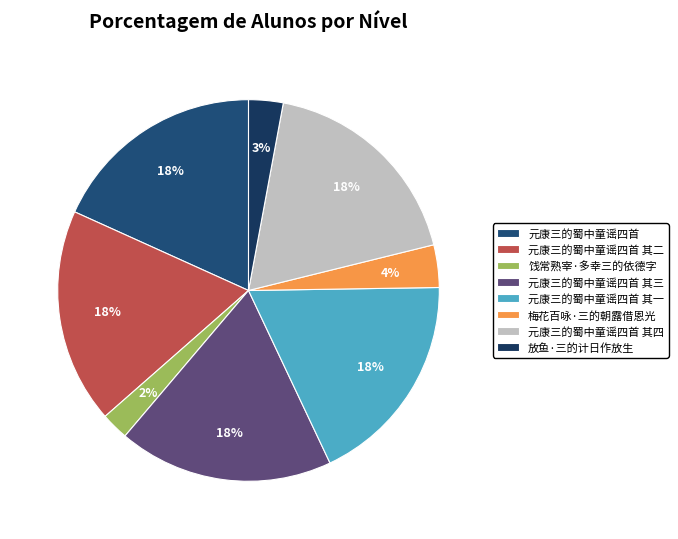

What percentage is NOT represented by 元康三的蜀中童谣四首 其二?

81.8%